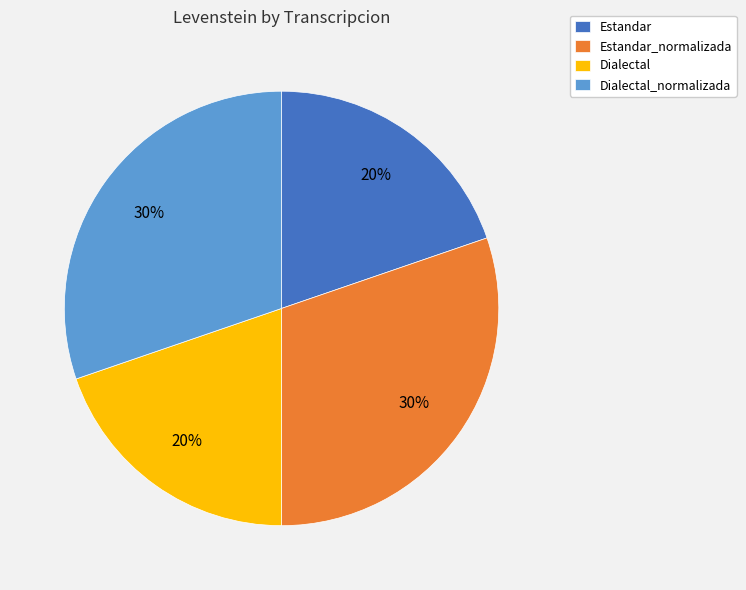

Count the number of slices in the pie.

4